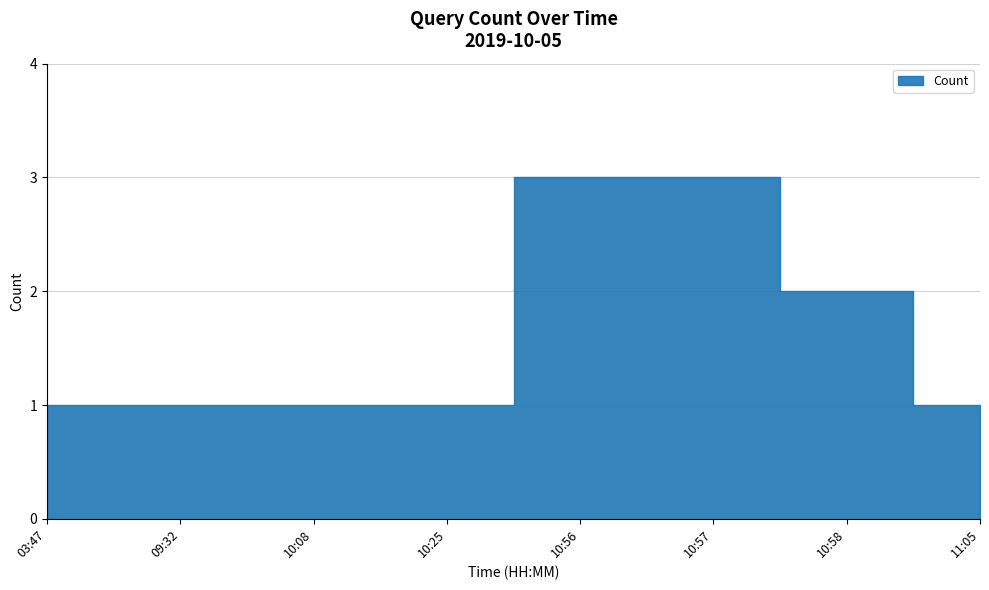

Reading right to left, transcribe all the data shown in this chart.

1	2	3	3	1	1	1	1